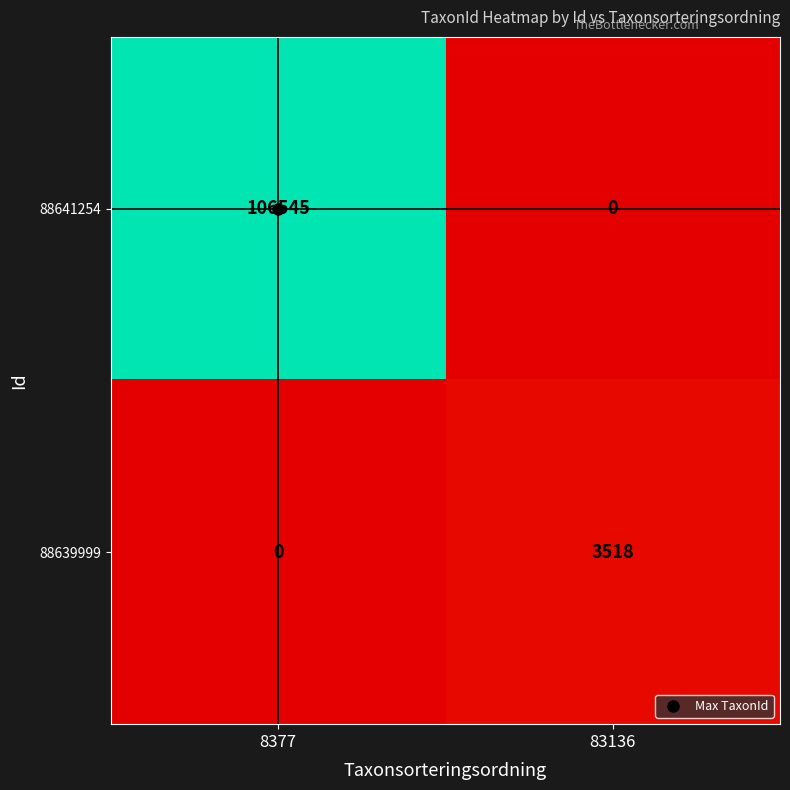

Which series has the largest range (max minus min)?

88641254